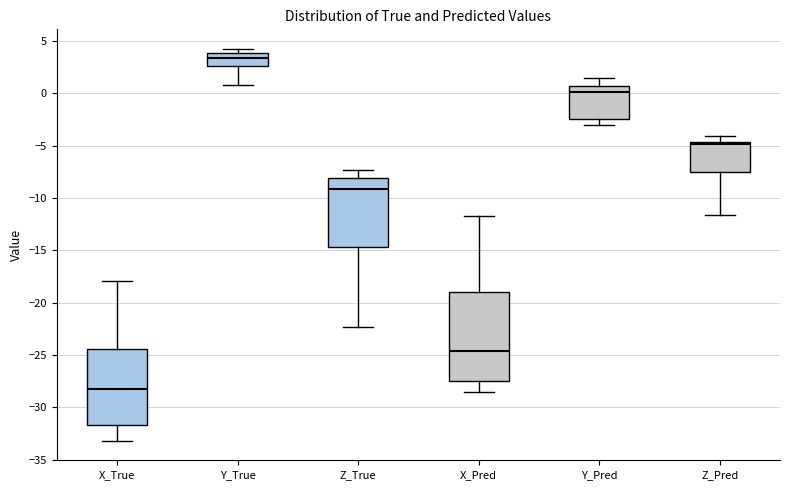

Reading left to right, read every box against the y-axis: the position of its median line, the range the box covers, and the ends of its whiskers. The values are not printed on the chart, so give them approximately, as read against the axis.

X_True: median -28.5, box -31.5 to -24.5, whiskers -33.0 to -18.0
Y_True: median 3.5, box 2.5 to 4.0, whiskers 1.0 to 4.0 (just above the box's upper edge)
Z_True: median -9.0, box -14.5 to -8.0, whiskers -22.5 to -7.5
X_Pred: median -24.5, box -27.5 to -19.0, whiskers -28.5 to -12.0
Y_Pred: median 0.0, box -2.5 to 0.5, whiskers -3.0 to 1.5
Z_Pred: median -5.0, box -7.5 to -4.5, whiskers -11.5 to -4.0